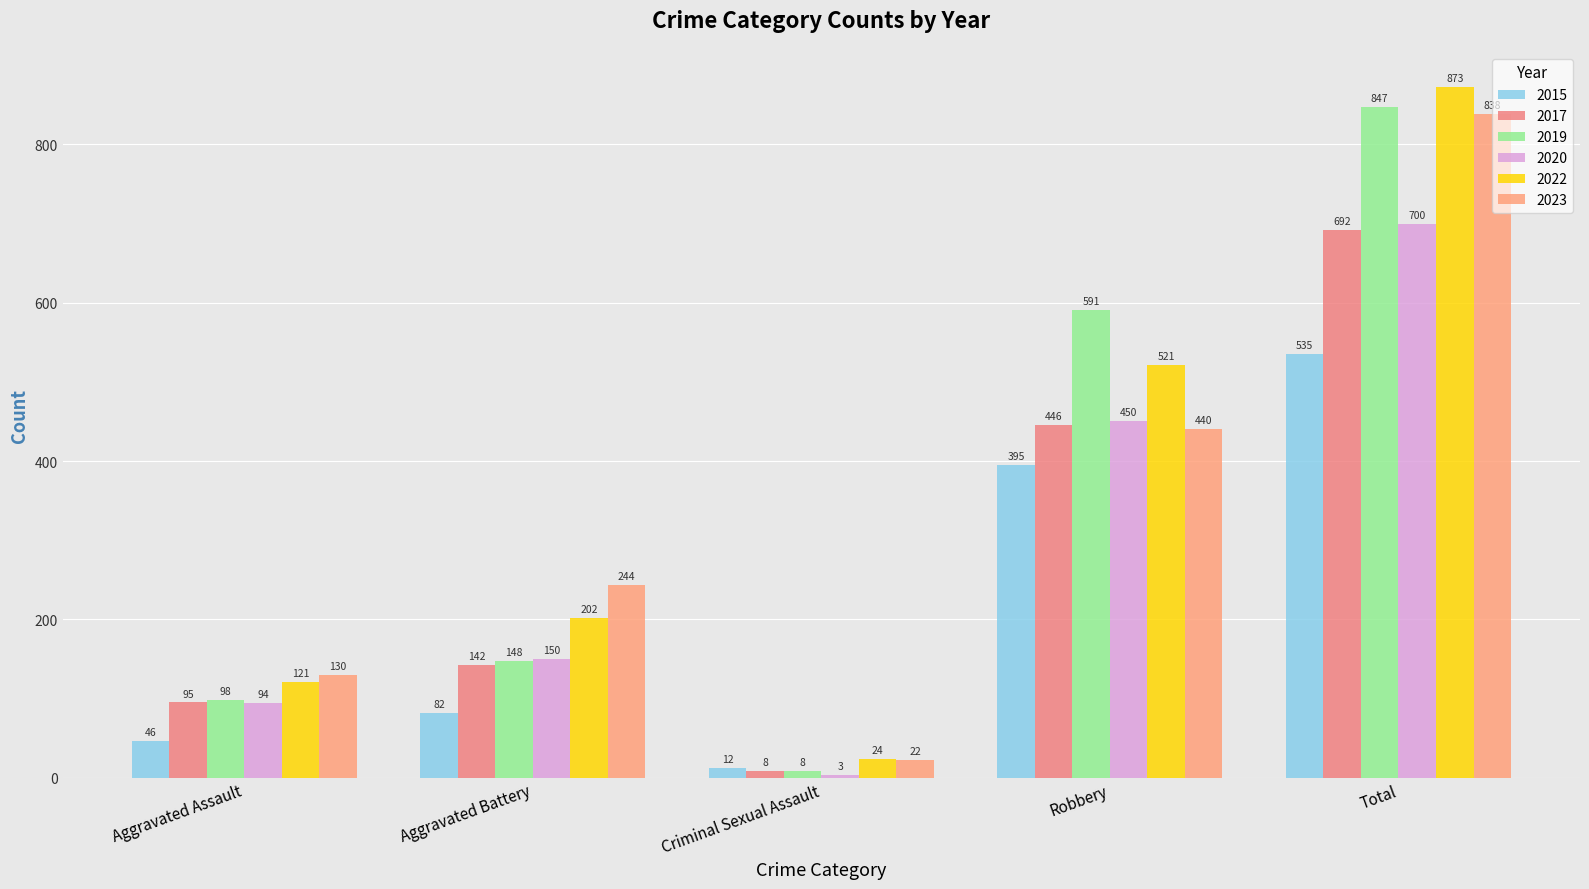

How many values in the 2023 series are below 244?

2